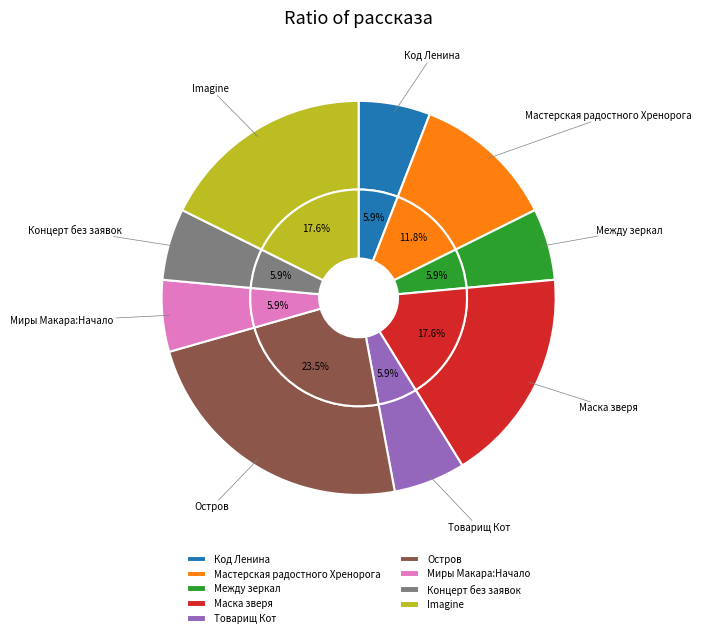

To the nearest percent, what portion does Imagine represent?

18%